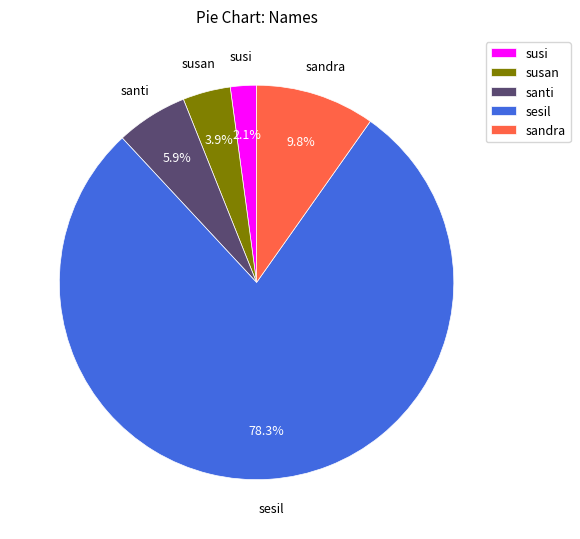

The santi slice represents 6% of the pie. True or false?

True